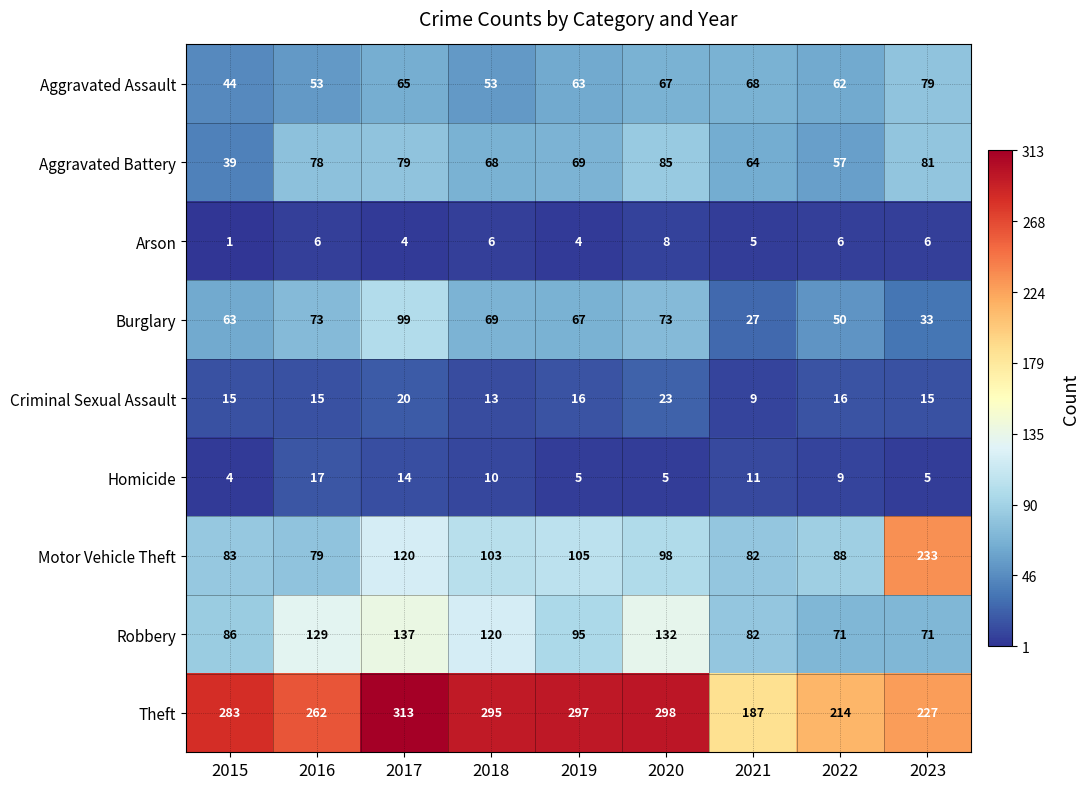

What is the sum of all Burglary values?

554